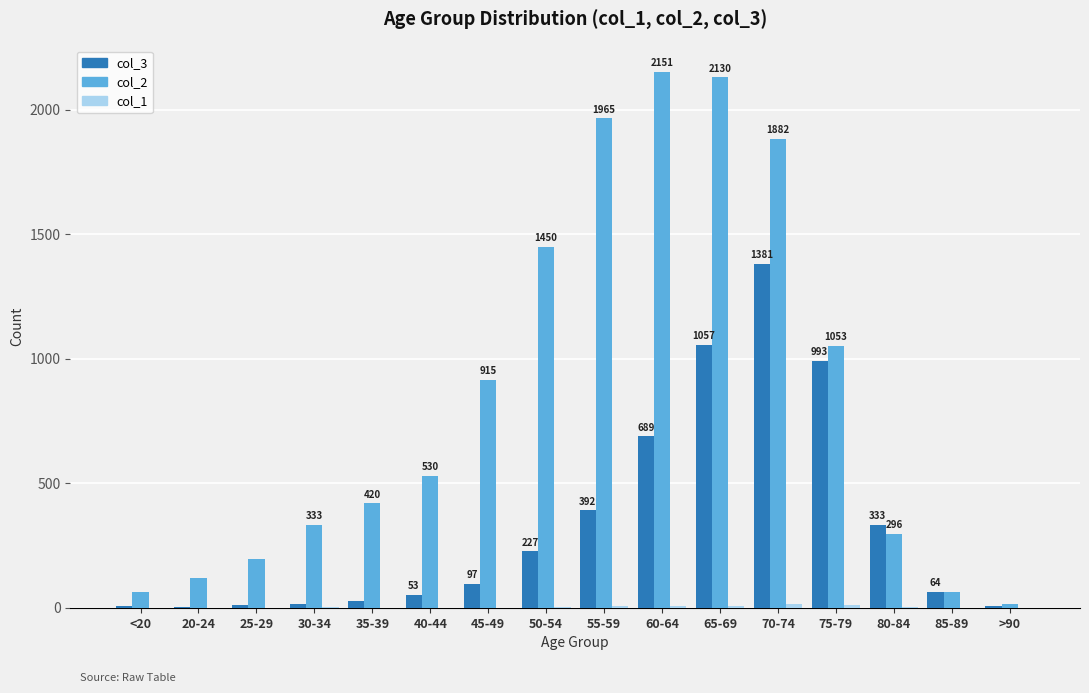

Are the bars grouped side by side (vs. stacked)?

Yes